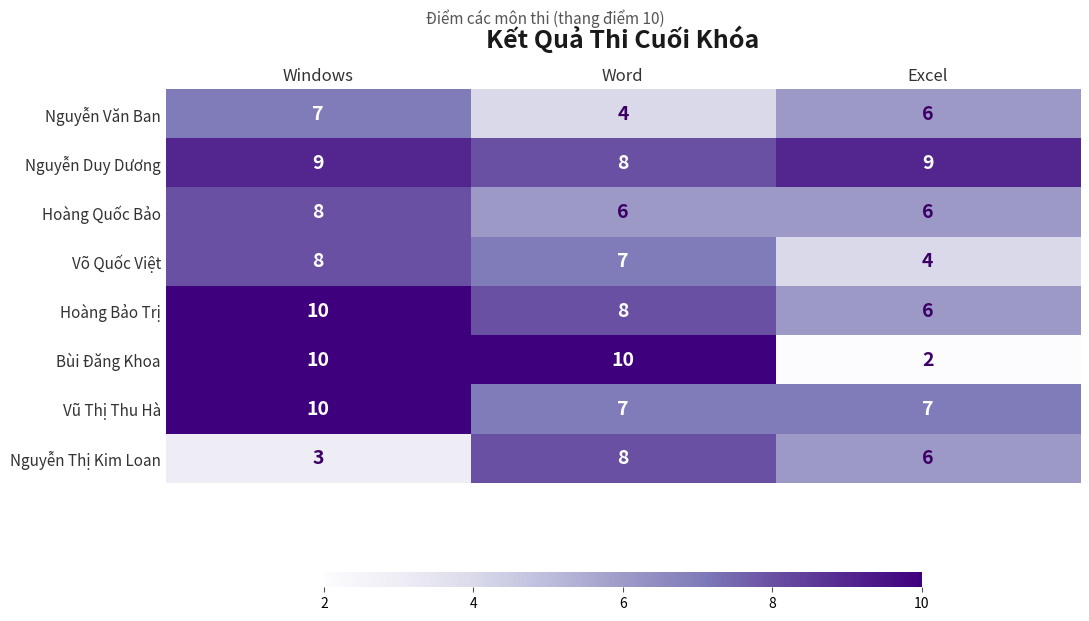

Between Windows and Word, which series saw the biggest shift?

Nguyễn Thị Kim Loan